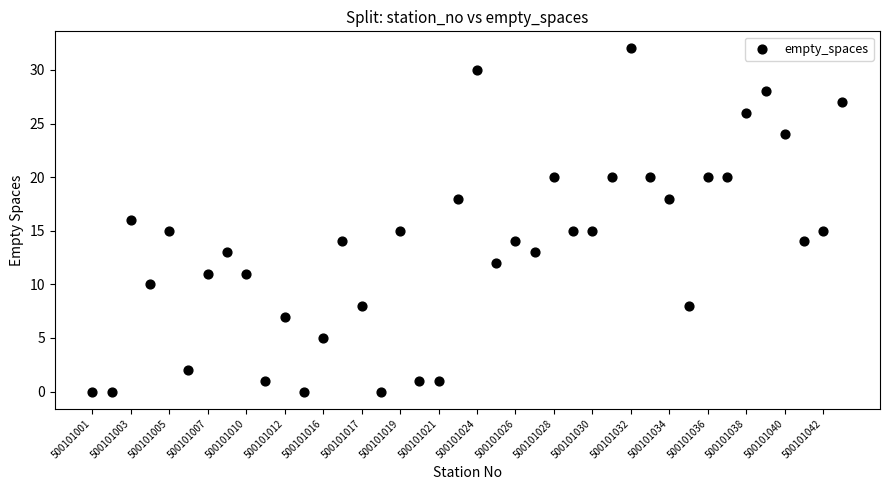

What is the range of Y values (max minus min)?

32